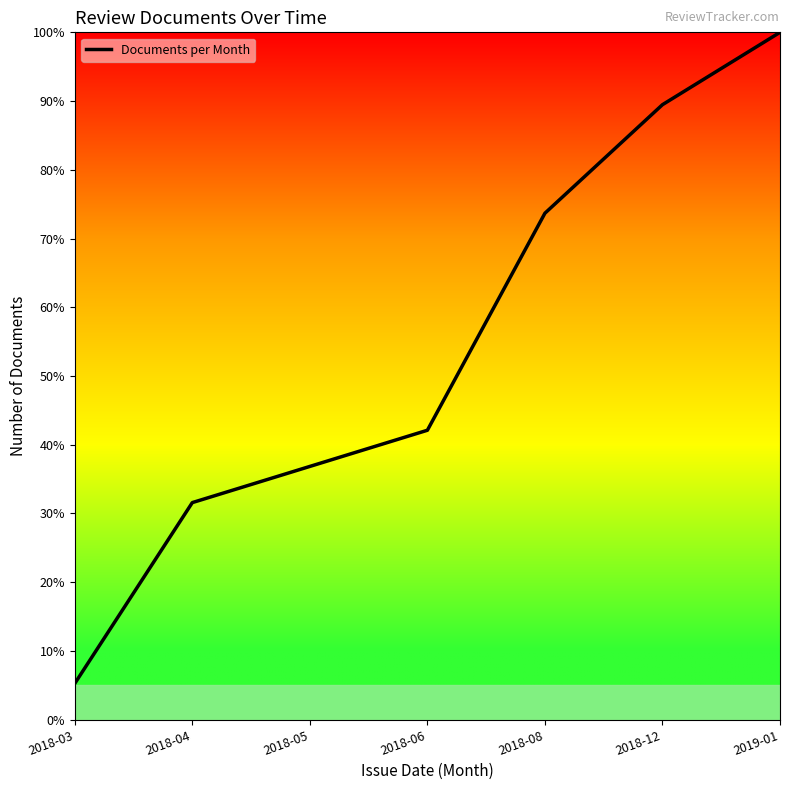

Is it true that the value at 2018-06 is 55.5?

False